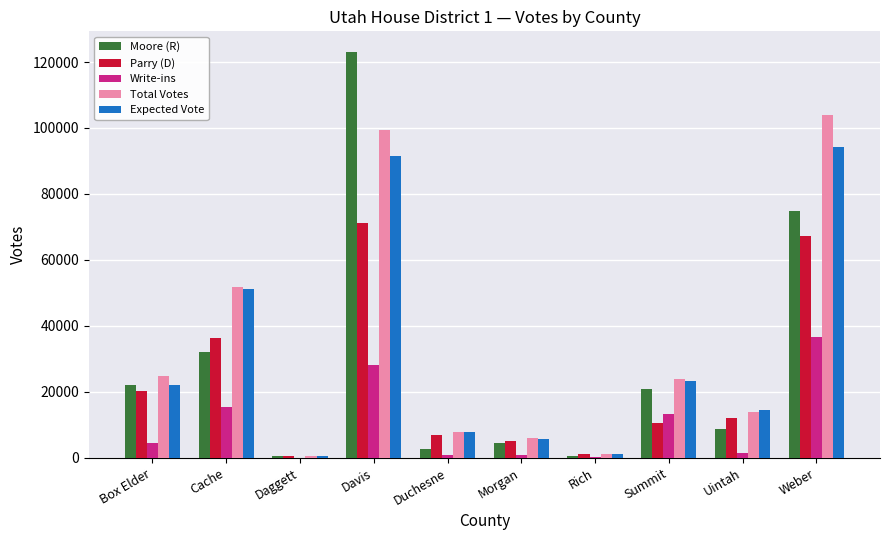

What is the total value across all series at Summit?

91672